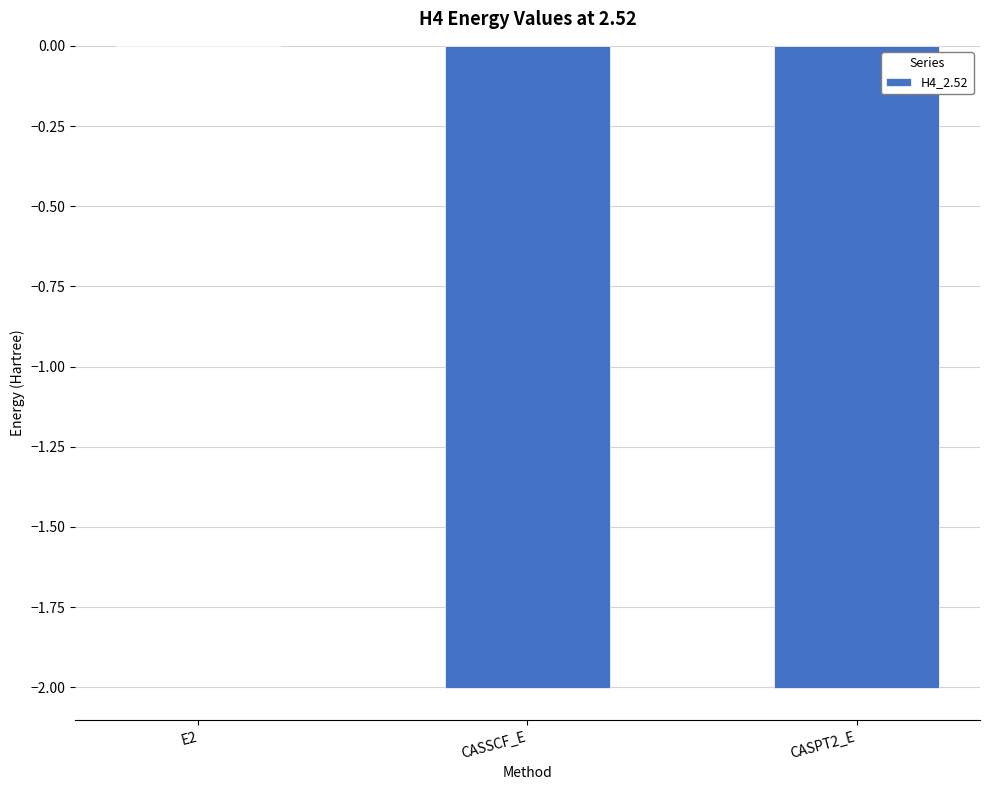

Which category has the highest value across all series?

E2